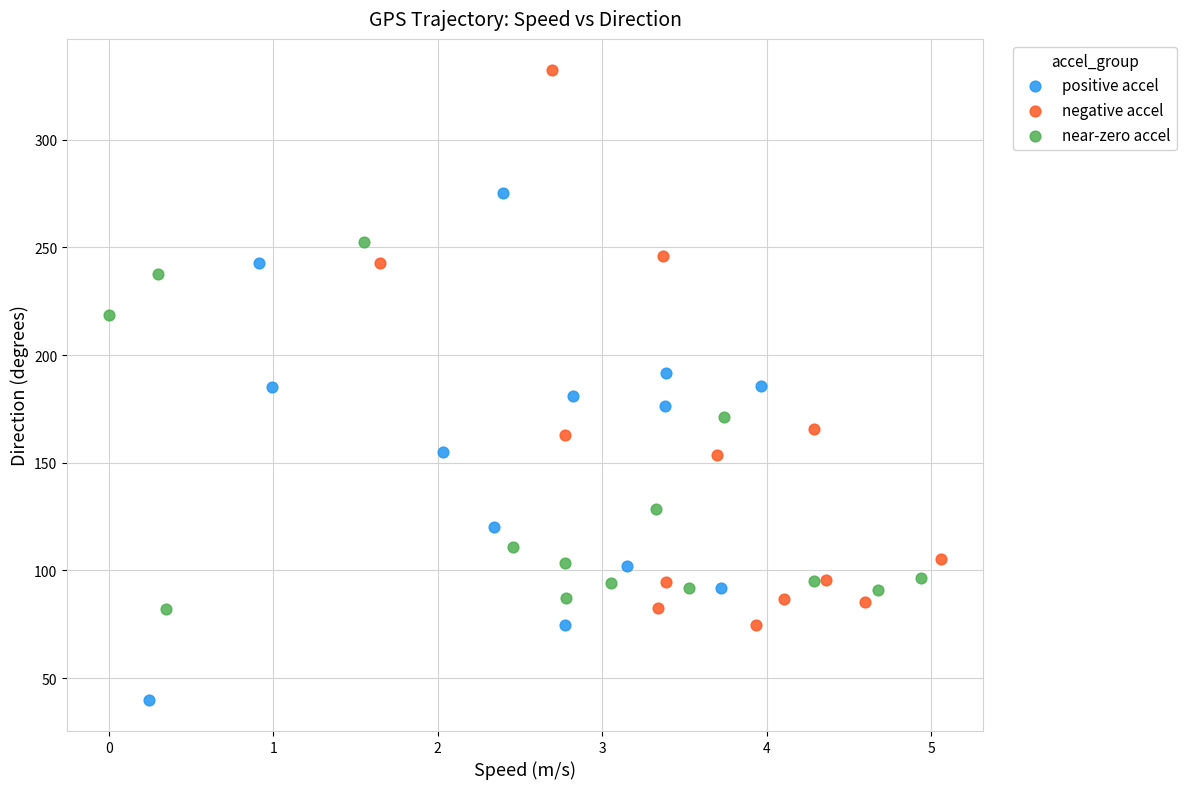

Which series contains the lowest Y value?

positive accel